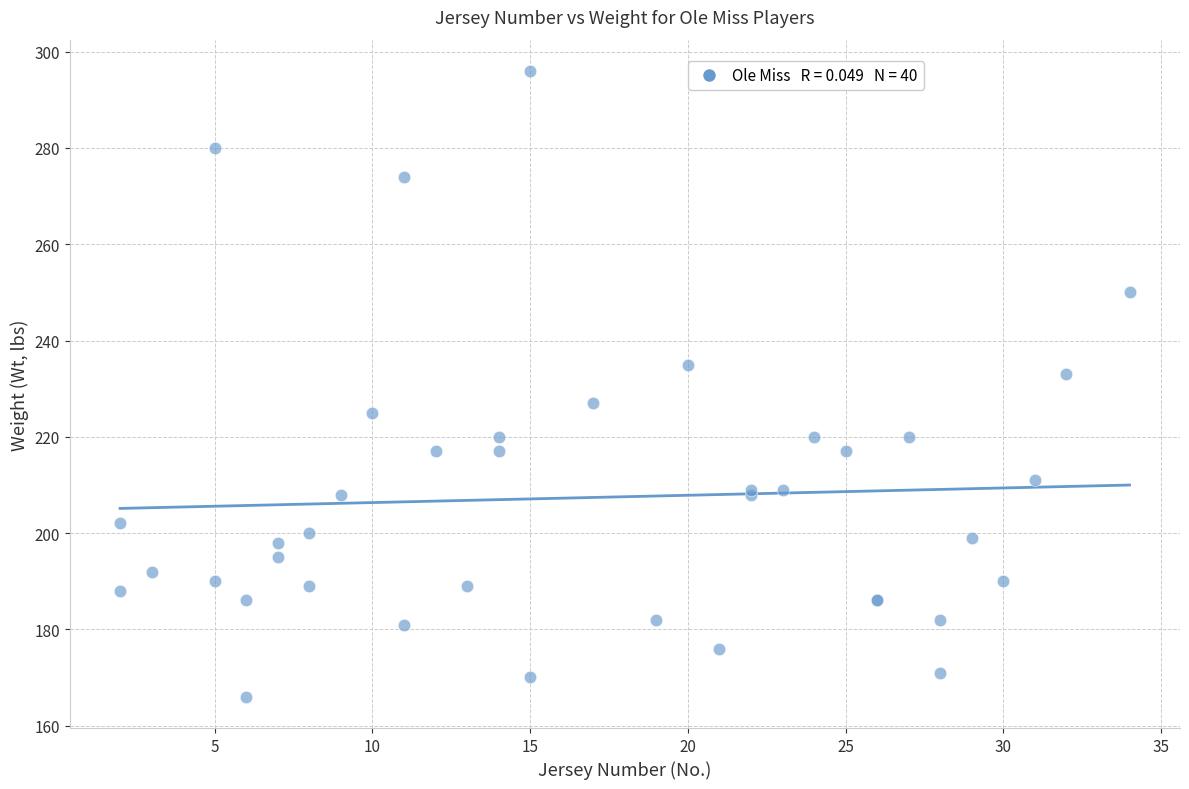

What Y value in the scatter plot is closest to 231?

233